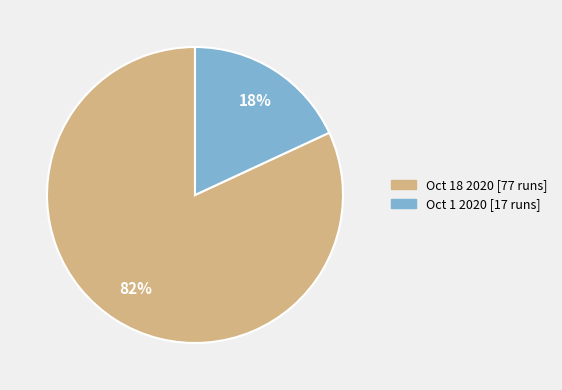

Between Oct 1 2020 and Oct 18 2020, which is larger?

Oct 18 2020